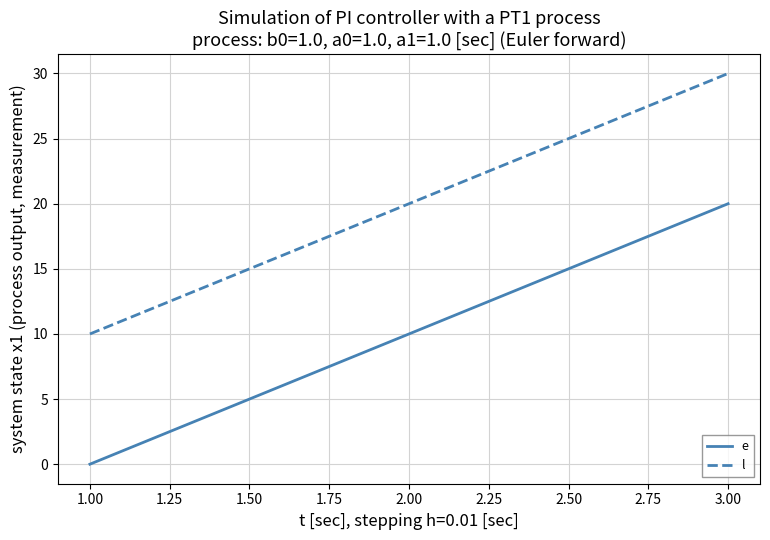

What is the difference between the highest and lowest values at 2.00?

10